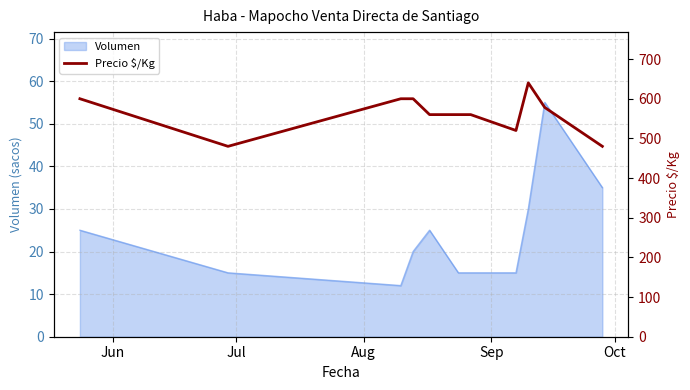

Does the chart have visible grid lines?

Yes